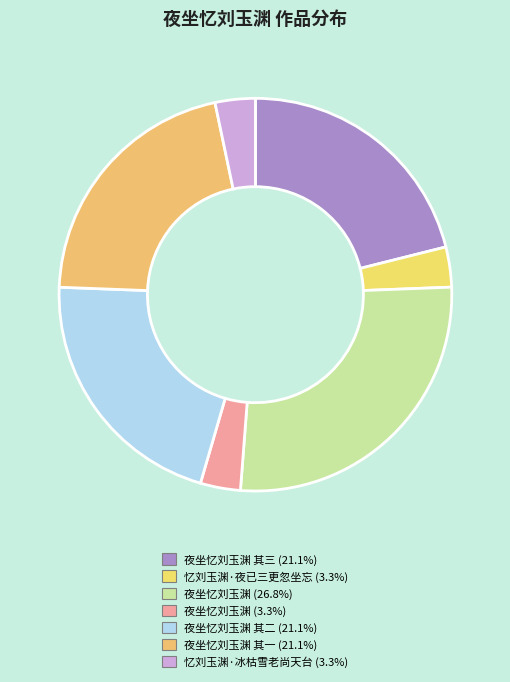

Count the number of slices in the pie.

7